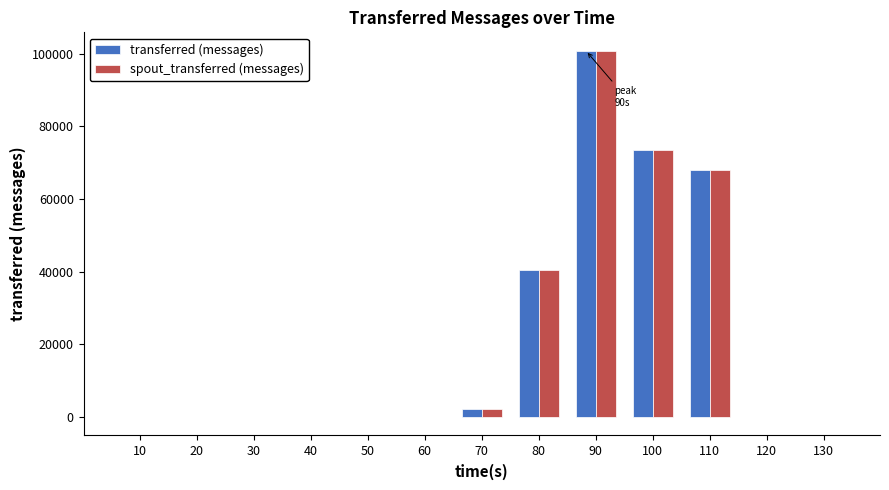

How many data points does each series have?

13